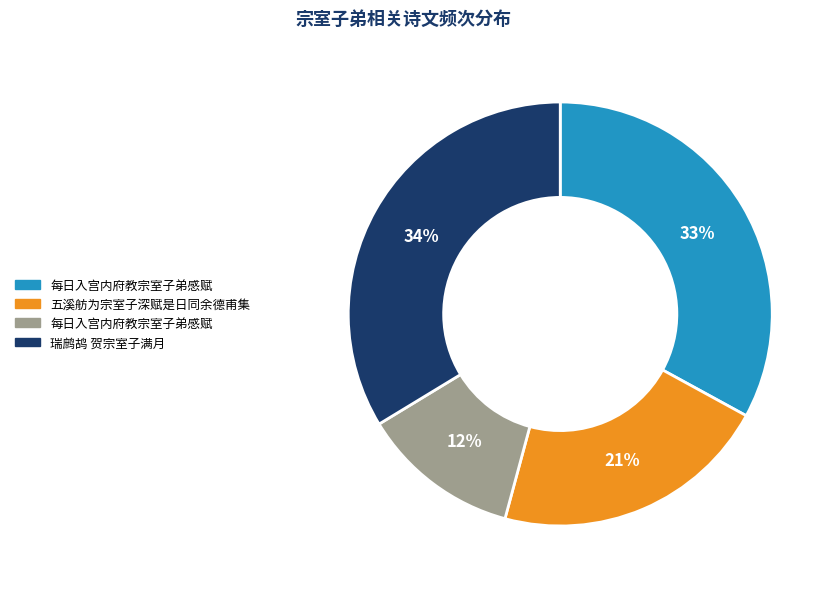

To the nearest percent, what is the difference between the largest and smallest slice percentages?

22%